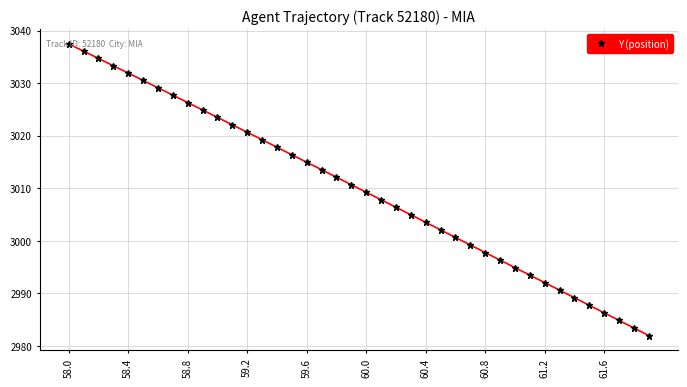

What is the minimum value shown in the chart?

2982.0